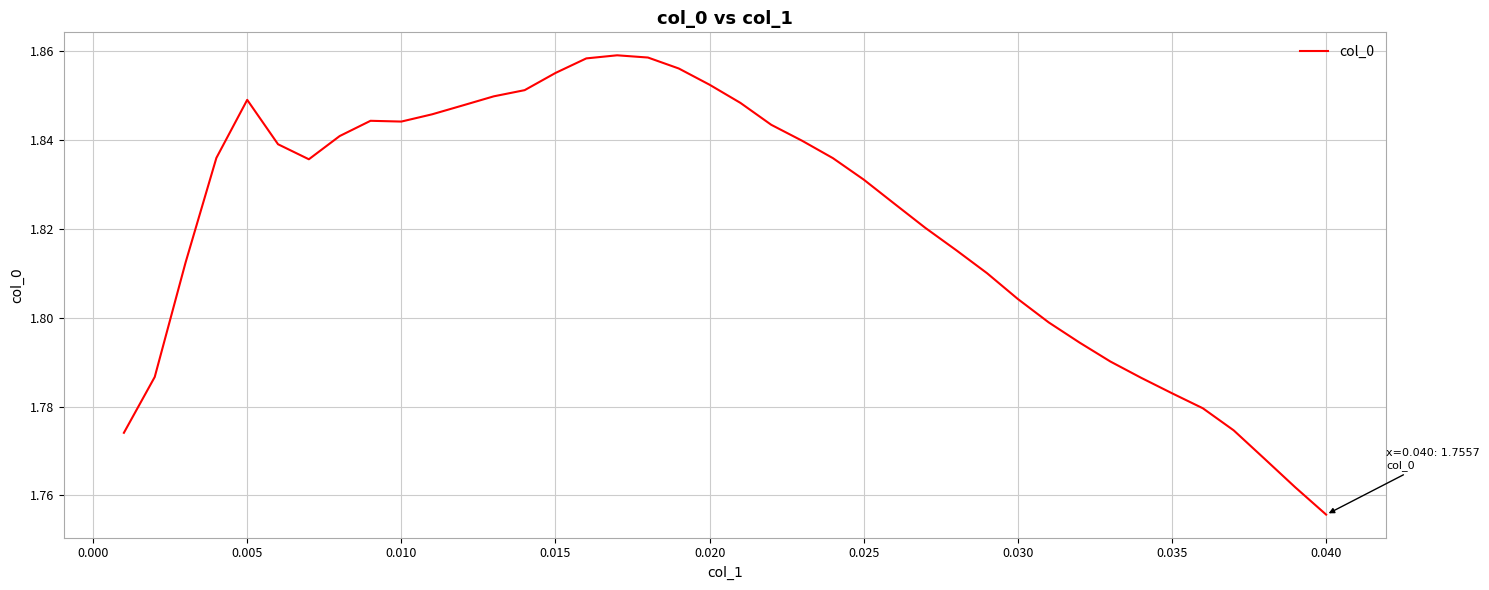

What is the minimum value shown in the chart?

1.8